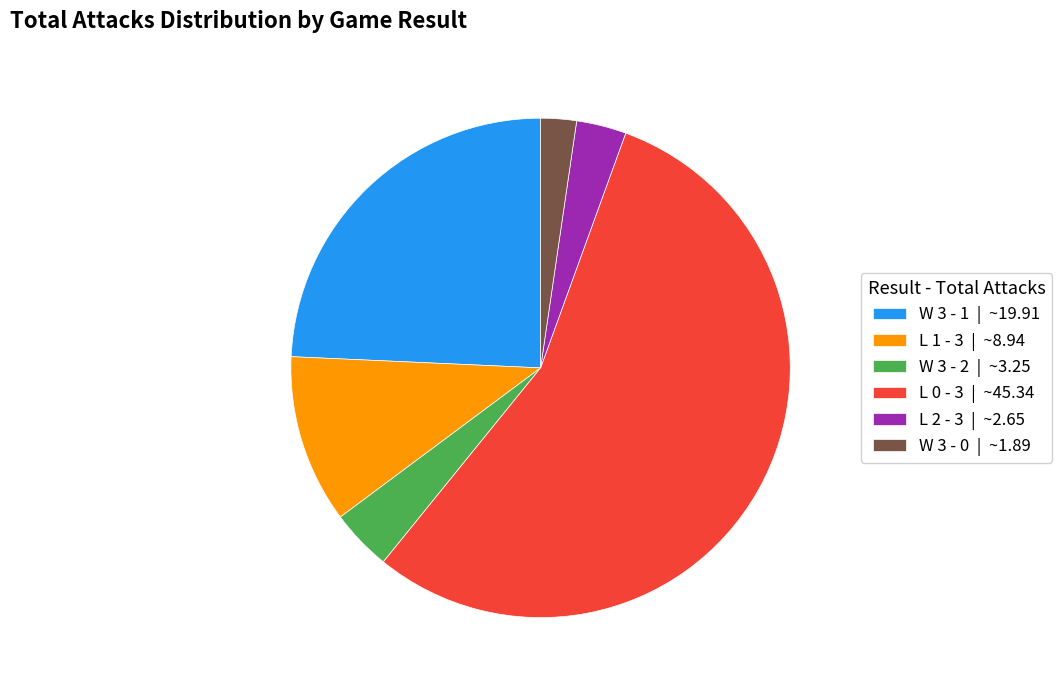

Is it true that L 2 - 3 | ~2.65 is 3% of the pie?

True